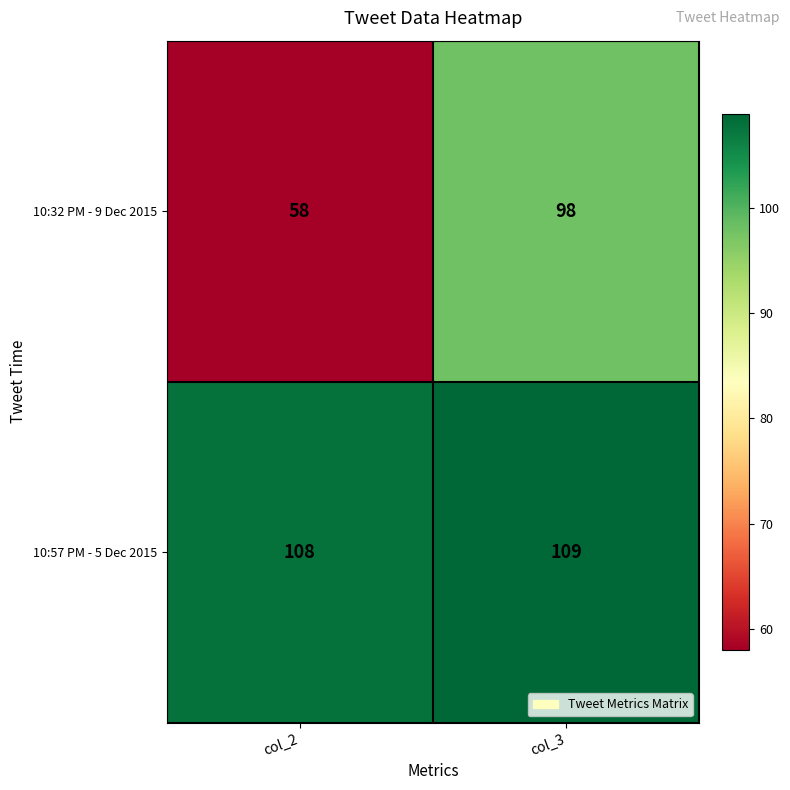

Which series has the largest total across all categories?

10:57 PM - 5 Dec 2015